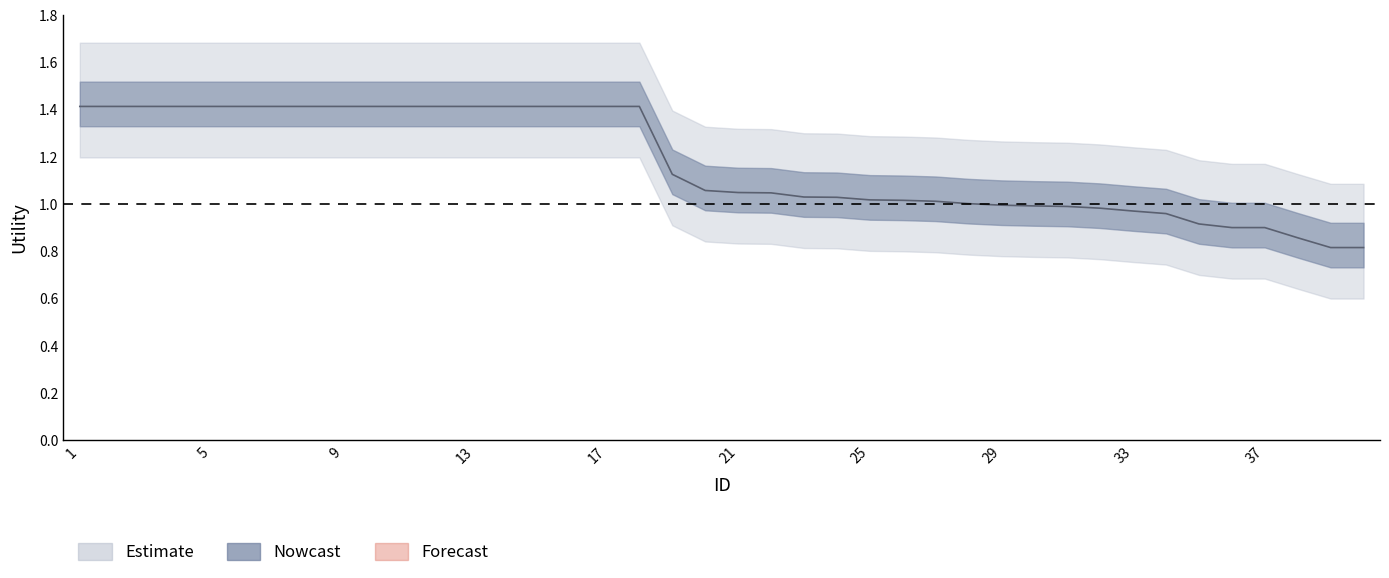

Rank the categories by value from lowest to highest.

39, 40, 38, 37, 36, 35, 34, 33, 32, 31, 30, 29, 28, 27, 26, 25, 24, 23, 22, 21, 20, 19, 1, 2, 3, 4, 5, 6, 7, 8, 9, 10, 11, 12, 13, 14, 15, 16, 17, 18